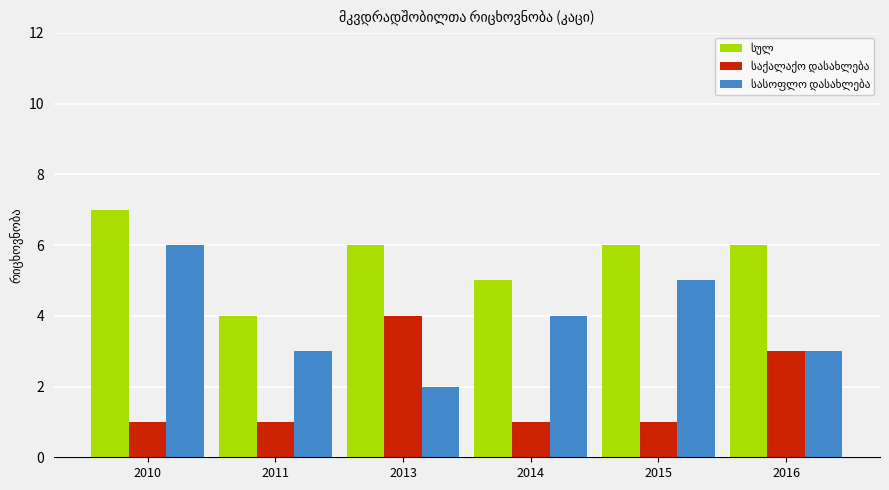

At which category is the sum across all series the highest?

2010